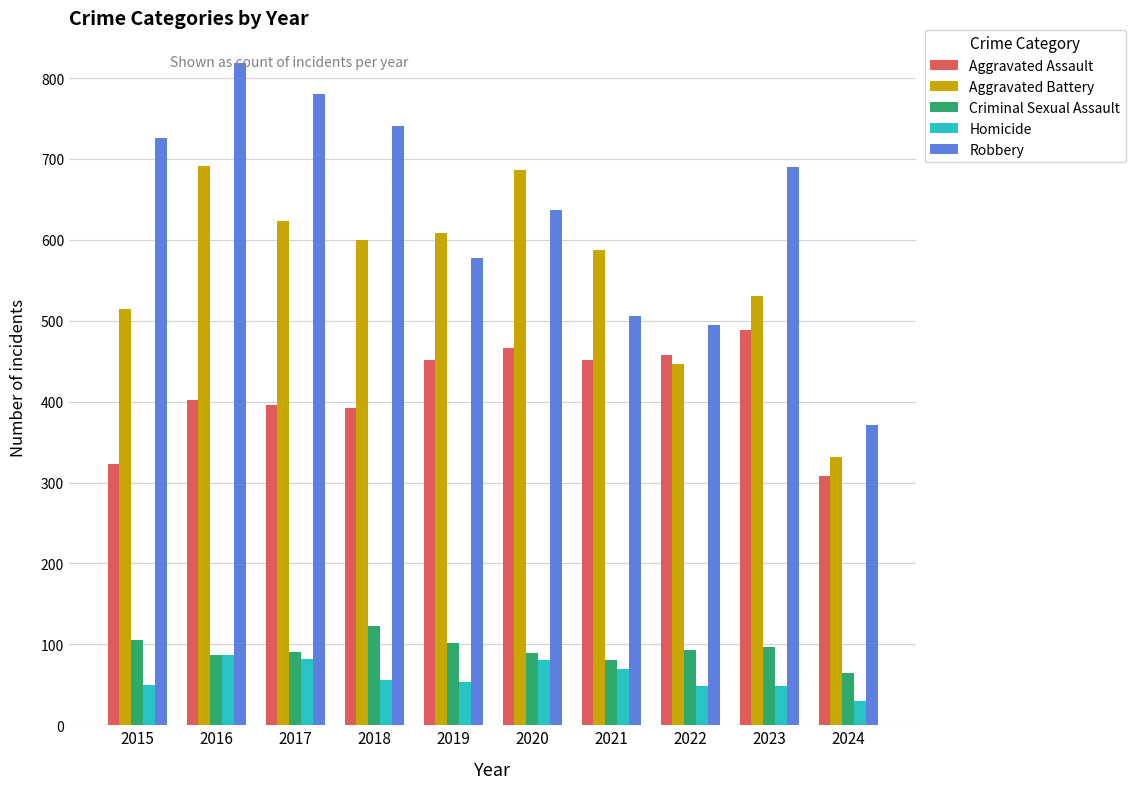

Rank the series at 2024 from lowest to highest value.

Homicide, Criminal Sexual Assault, Aggravated Assault, Aggravated Battery, Robbery